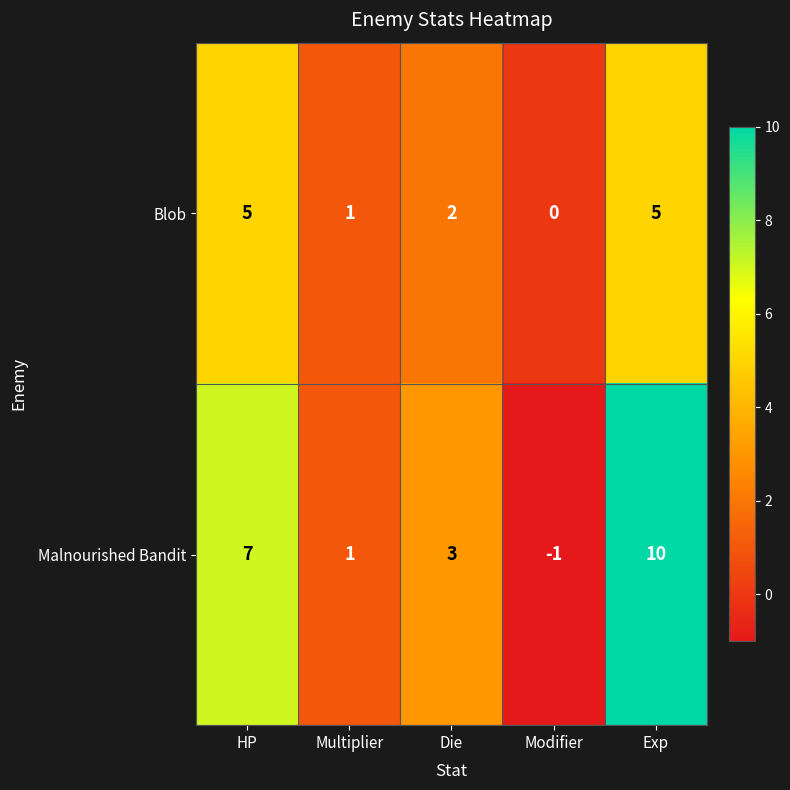

Which series has the largest range (max minus min)?

Malnourished Bandit